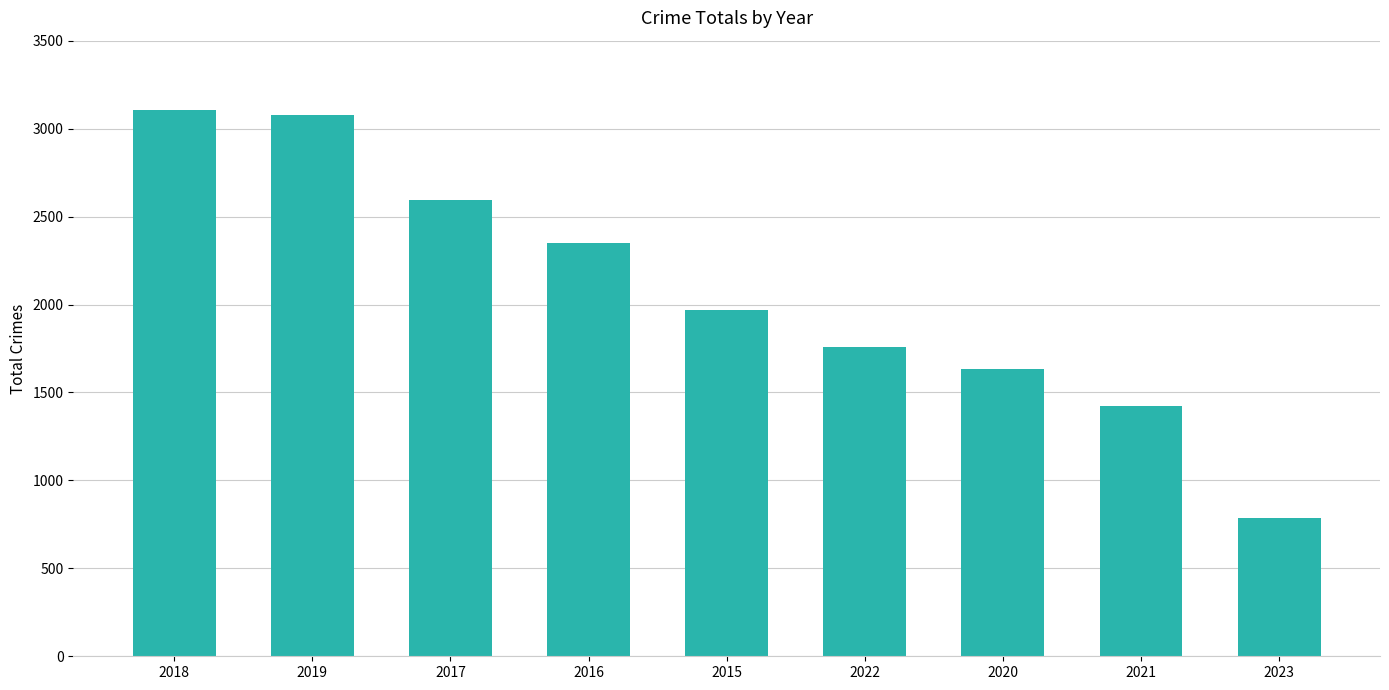

What is the difference between the maximum and minimum values?

2316